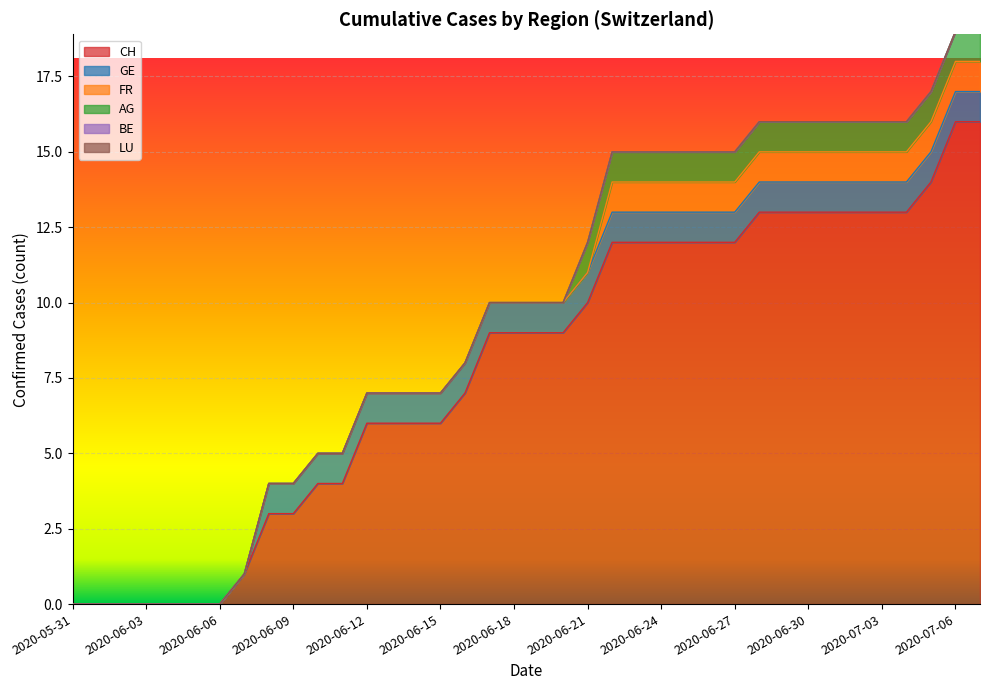

Count the number of data series in this chart.

6